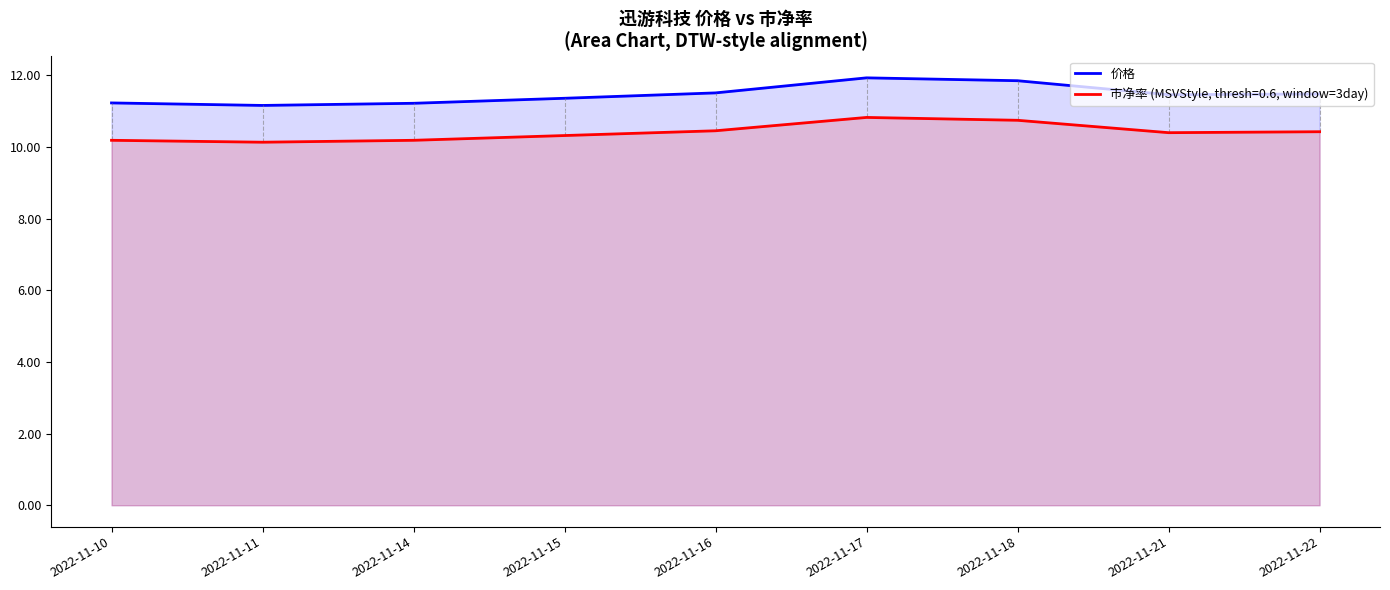

What is the difference between the highest and lowest values at 2022-11-21?

1.1